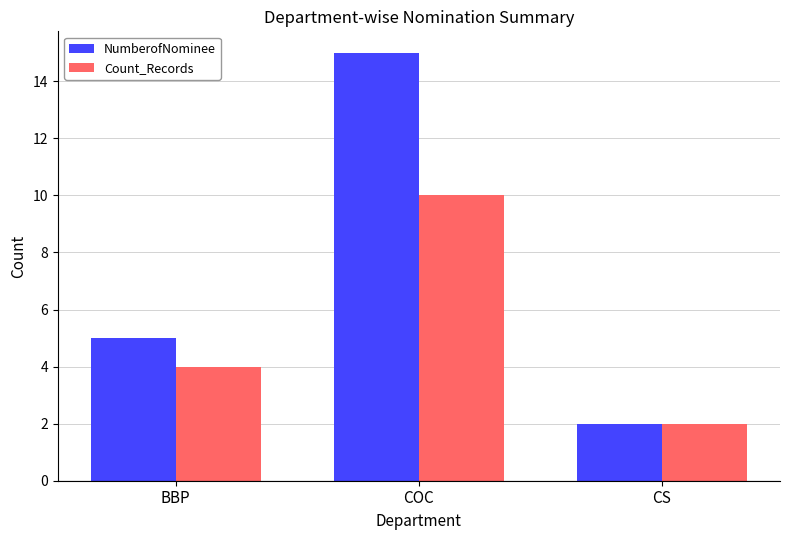

How many NumberofNominee values are between 2 and 15?

3